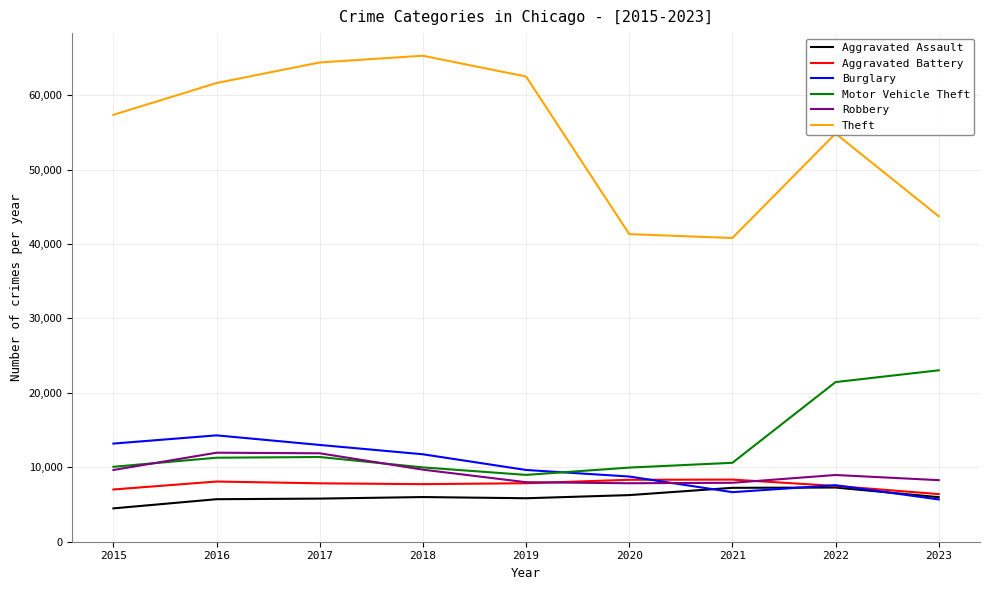

True or false: Motor Vehicle Theft and Theft cross at least once.

False